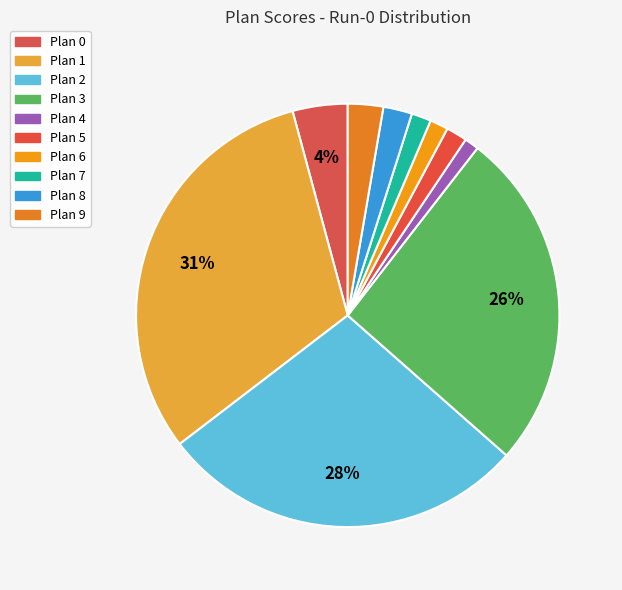

Count the number of slices in the pie.

10